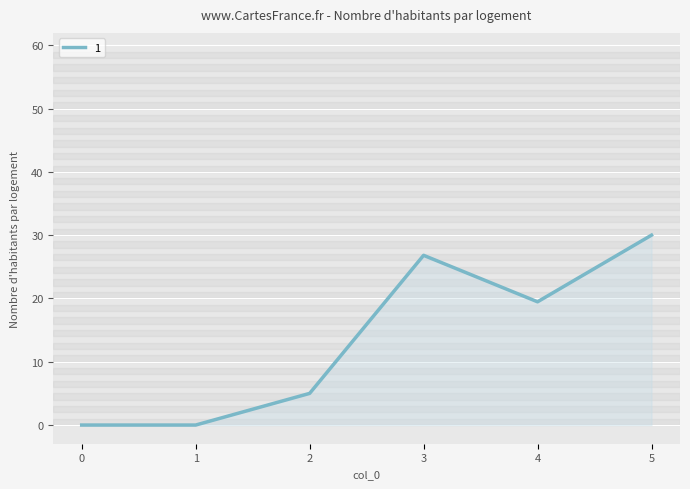

Where is 1 nearest to the value 15?

4